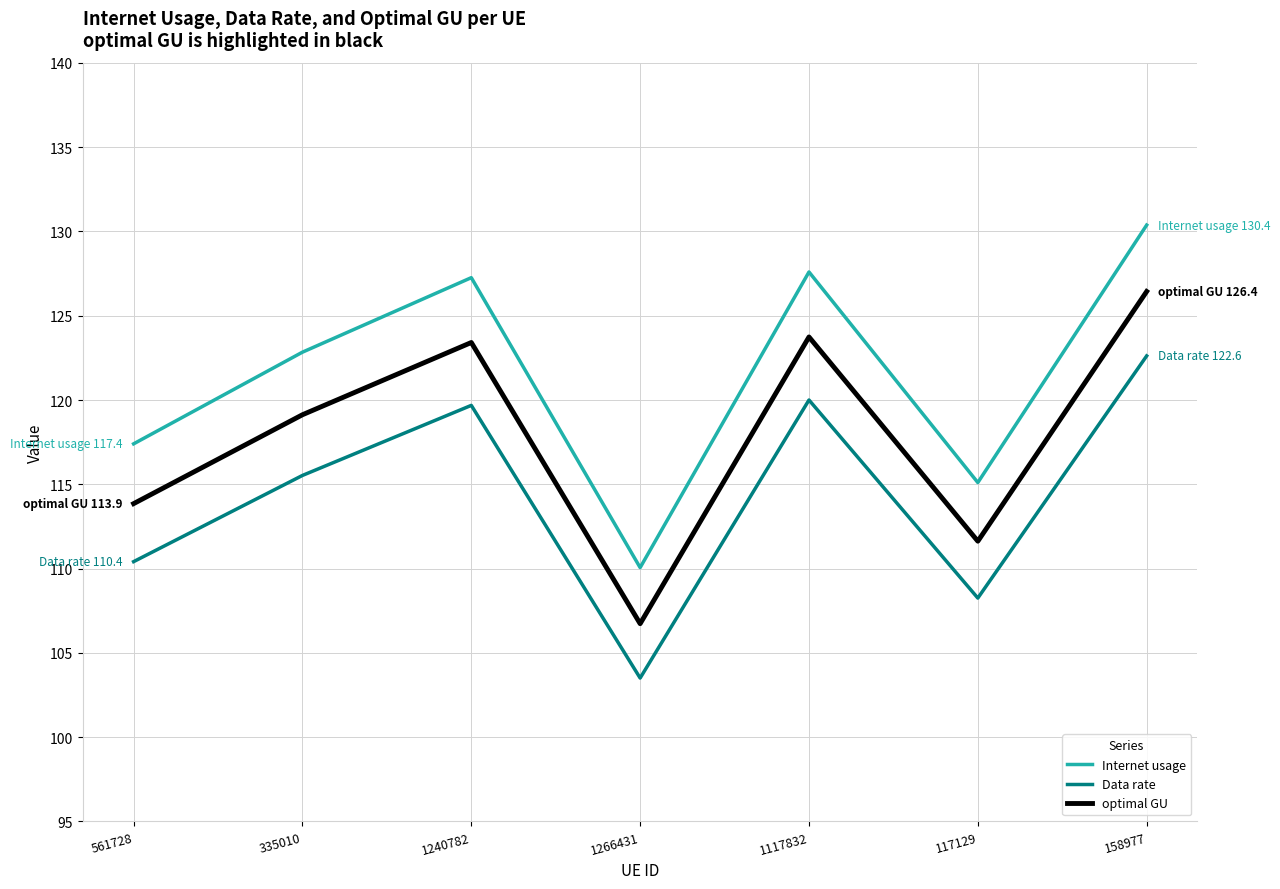

Reading left to right, what are all the values shown in this chart?

Internet usage: 561728=117.4	335010=122.8	1240782=127.3	1266431=110.1	1117832=127.6	117129=115.1	158977=130.4
Data rate: 561728=110.4	335010=115.5	1240782=119.7	1266431=103.5	1117832=120.0	117129=108.3	158977=122.6
optimal GU: 561728=113.9	335010=119.1	1240782=123.4	1266431=106.7	1117832=123.7	117129=111.6	158977=126.4